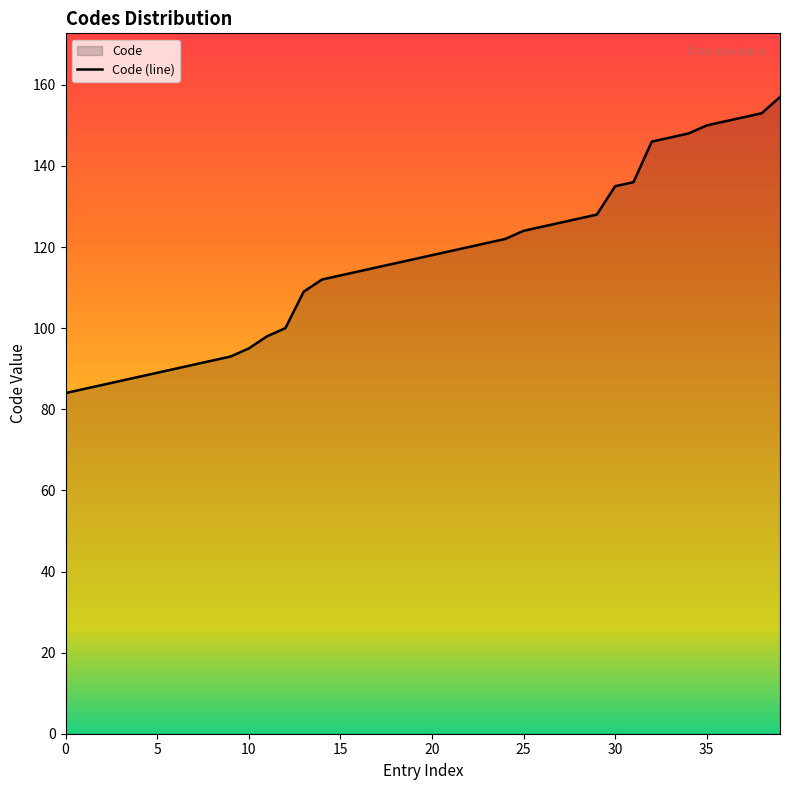

What is the smallest value displayed?

84